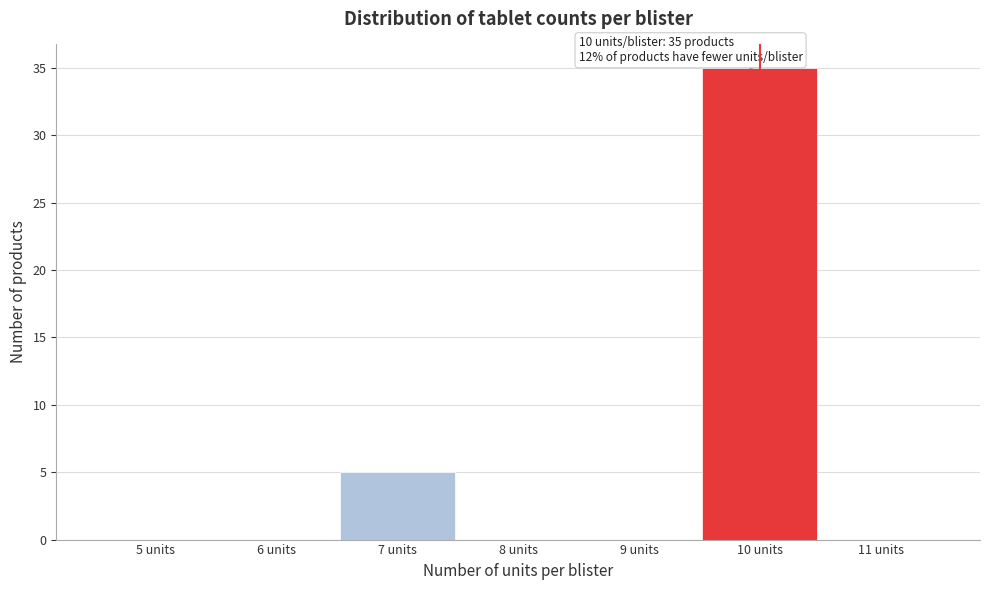

Over which range of the x-axis is the bar tallest?

9.5 to 10.5